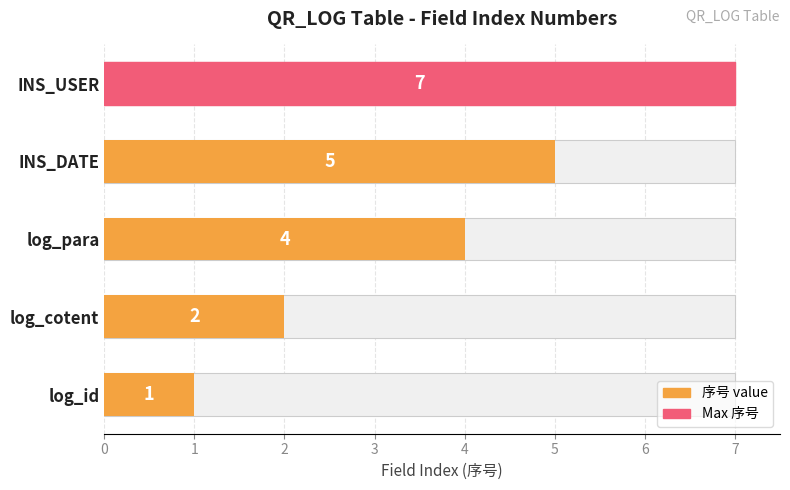

Reading right to left, what are all the values shown in this chart?

7	5	4	2	1